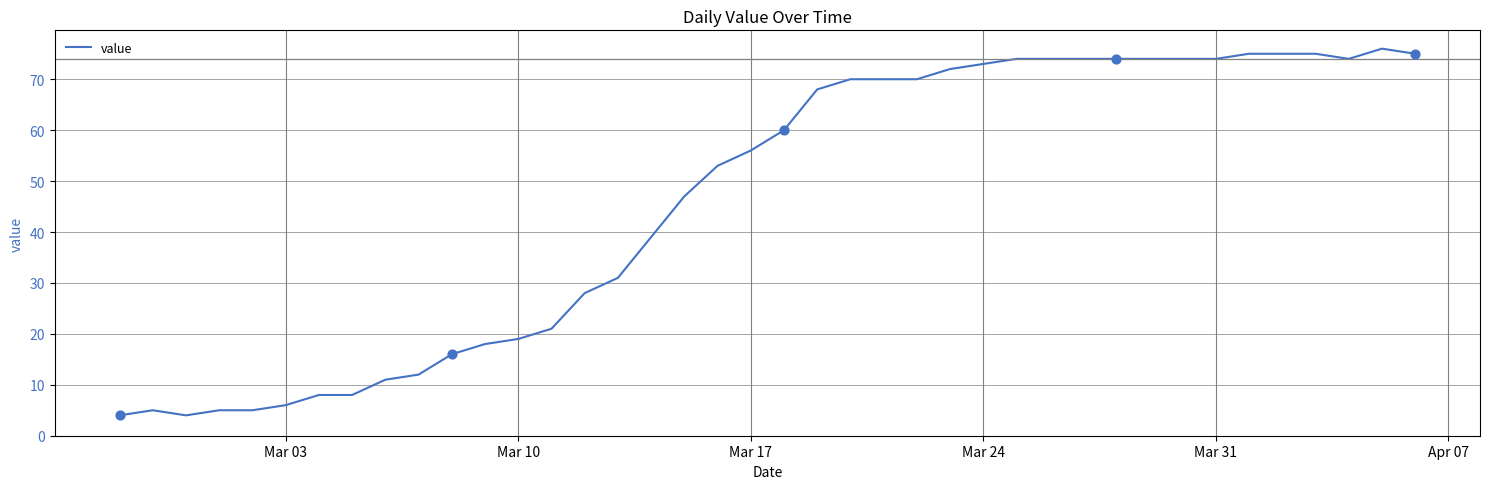

What is the minimum value shown in the chart?

4